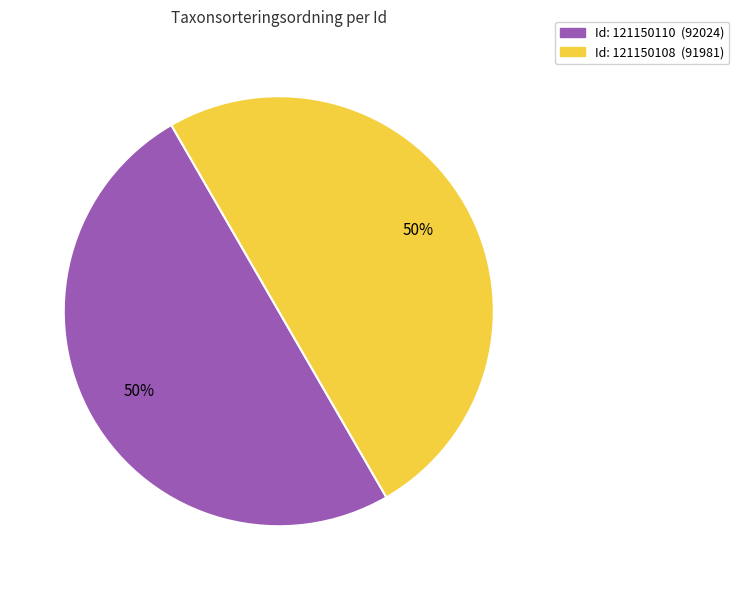

To the nearest percent, what is the average slice percentage?

50%